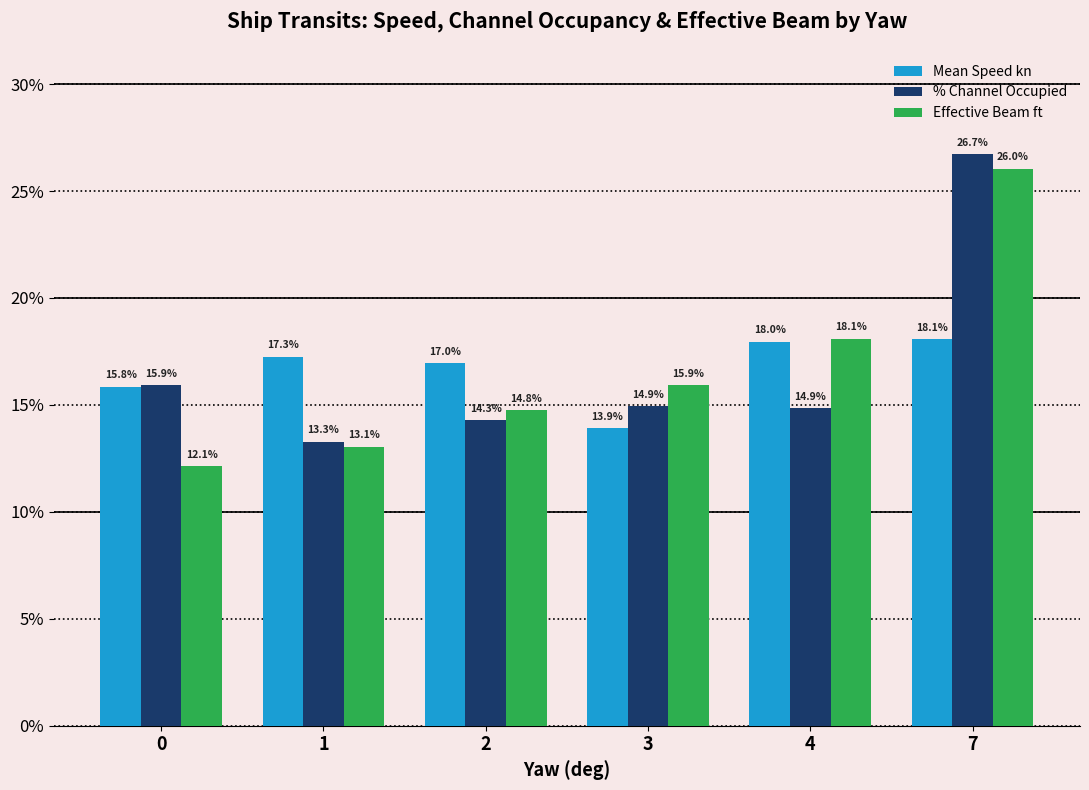

Rank the series by their maximum value, from highest to lowest.

% Channel Occupied, Effective Beam ft, Mean Speed kn